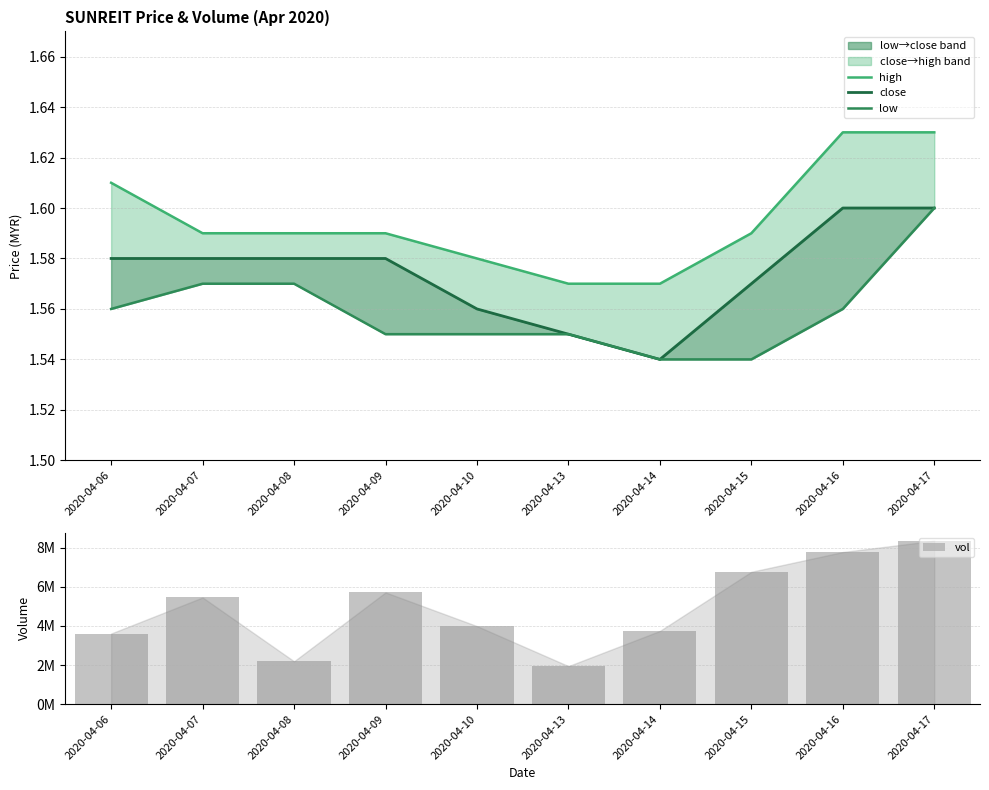

Is it true that close equals 2.7 at 2020-04-08?

False